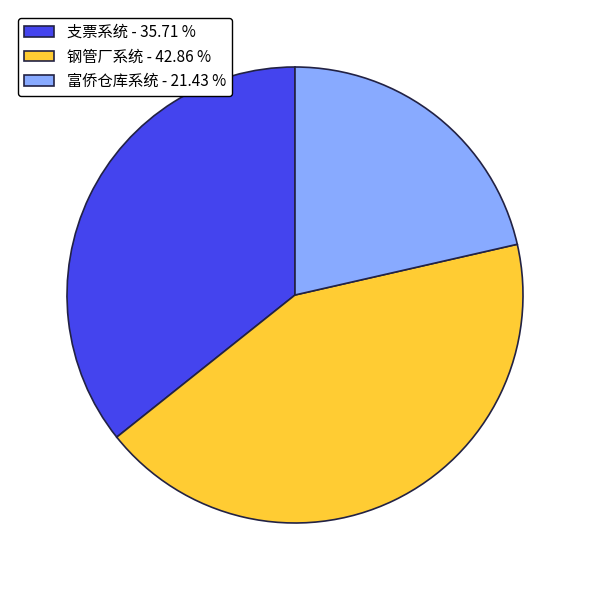

Do 钢管厂系统 - 42.86 % and 支票系统 - 35.71 % together represent more than half of the pie?

Yes